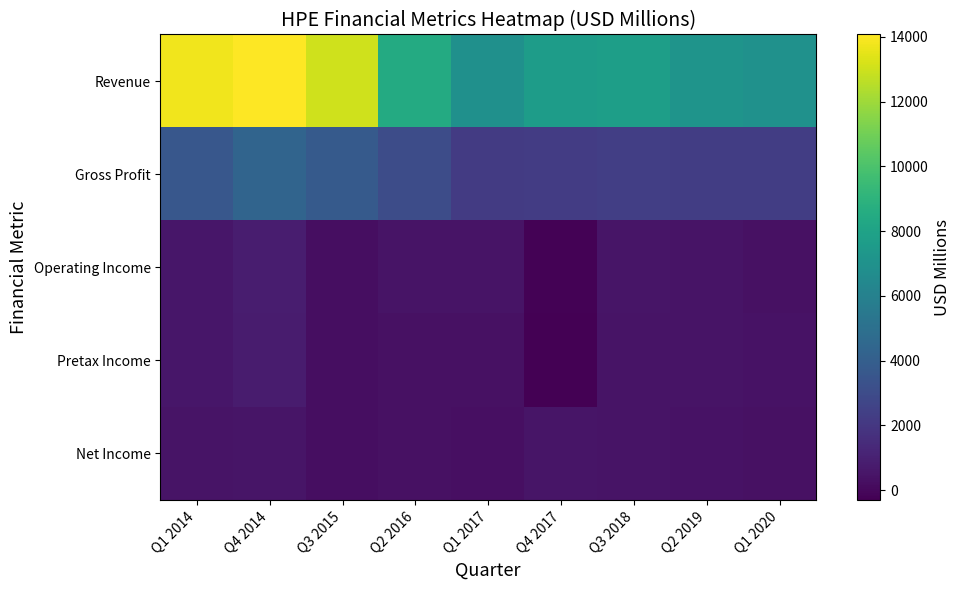

Which series changed the most between Q2 2016 and Q1 2017?

Revenue